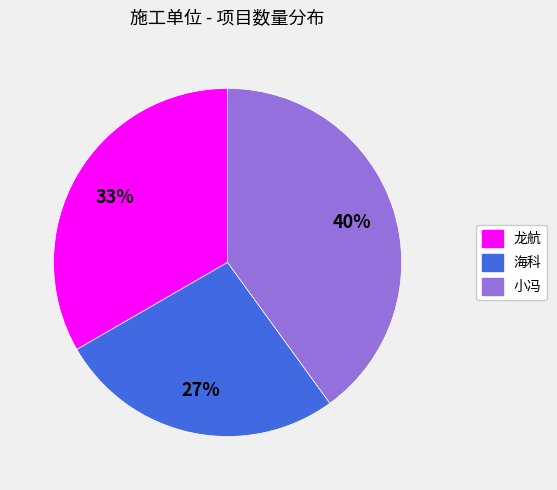

To the nearest percent, what percentage of the pie is 小冯?

40%